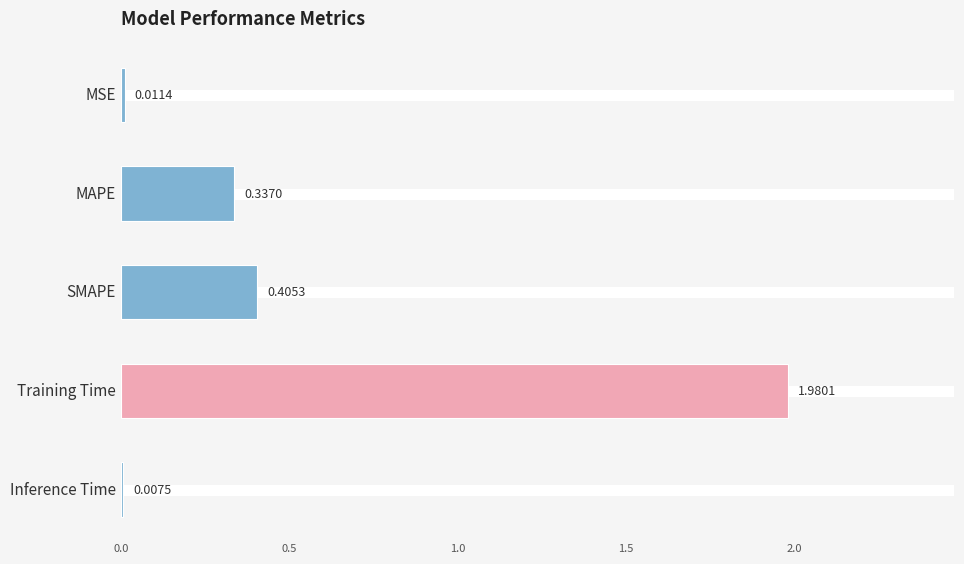

Which label corresponds to the smallest value in the chart?

Inference Time